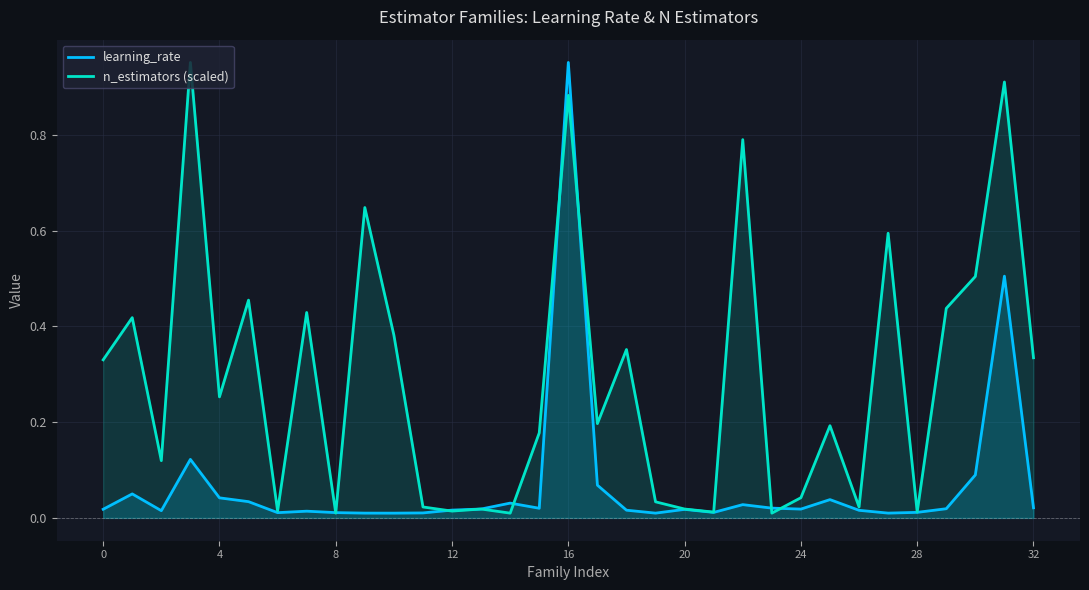

True or false: learning_rate has a value of 0.1 at 30.

False